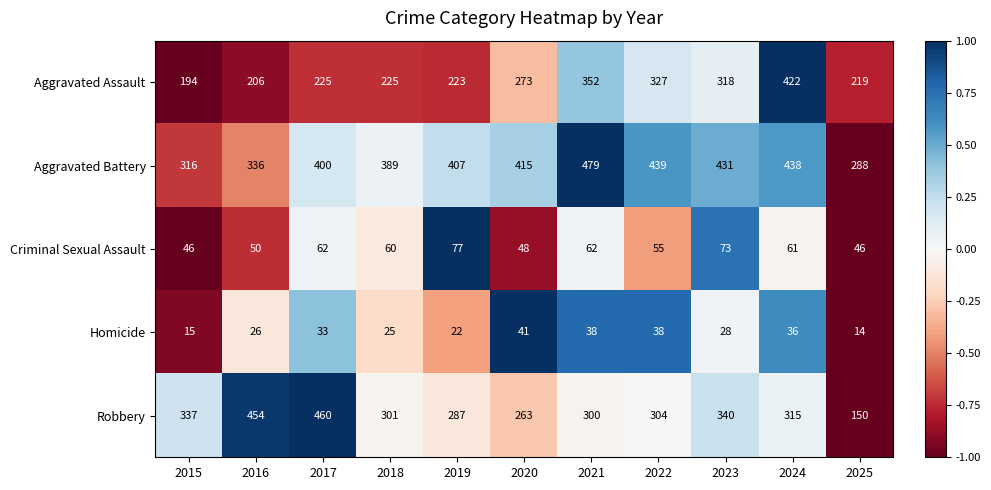

The value of Homicide at 2021 is 12. True or false?

False